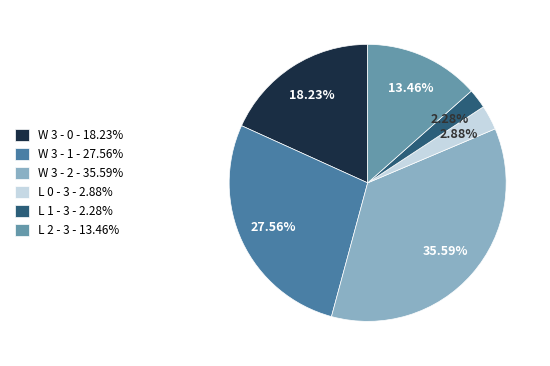

True or false: L 1 - 3 accounts for 2% of the total.

True